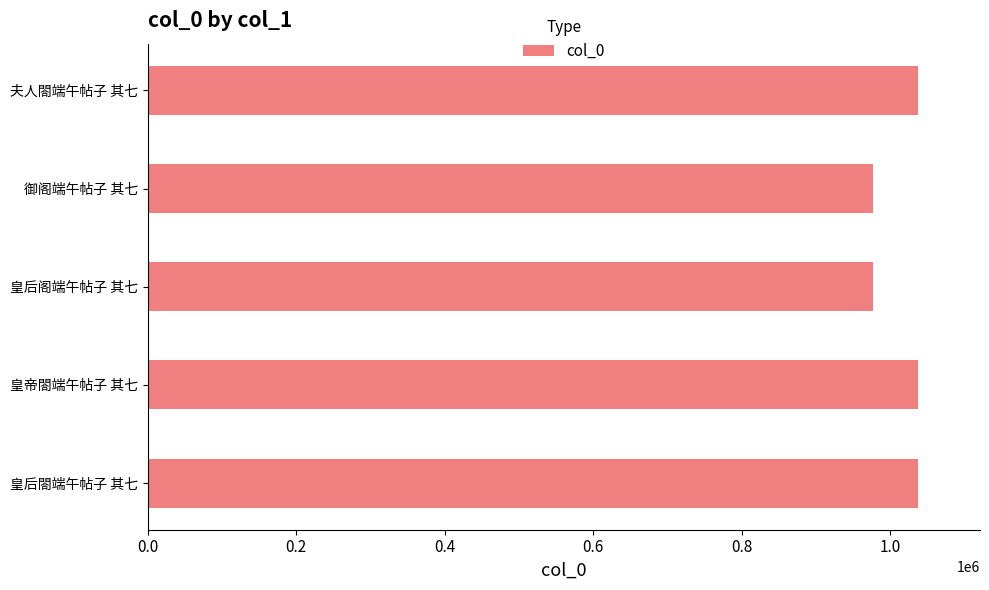

What is the greatest value displayed?

1037843